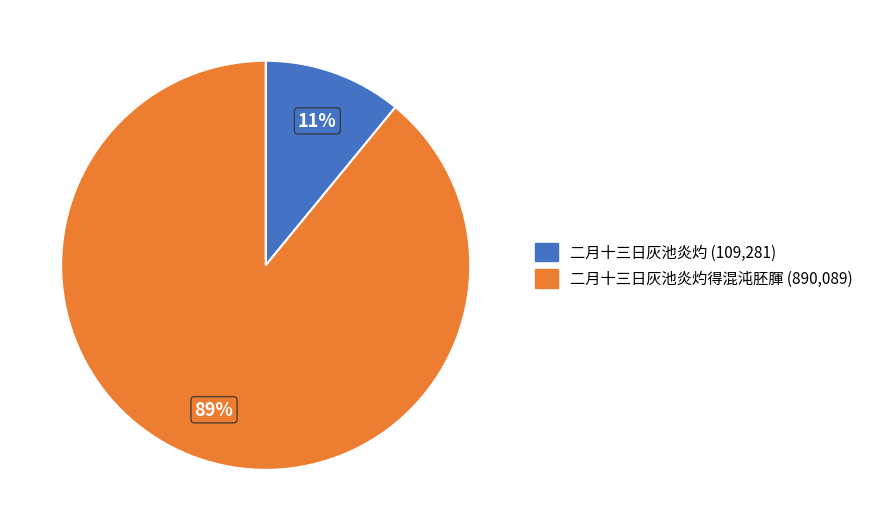

Is there a majority slice in this chart?

Yes